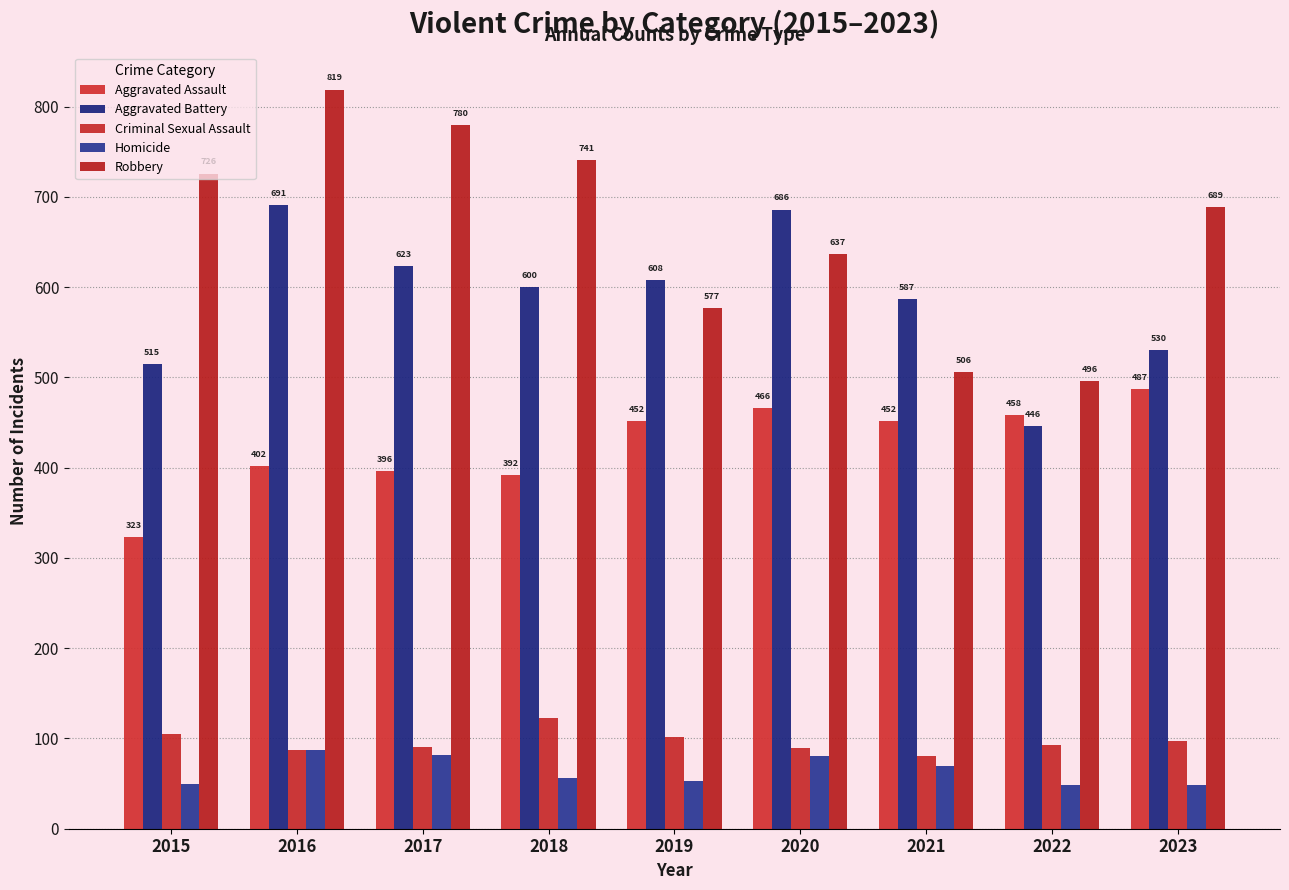

How many categories are shown in the chart?

9